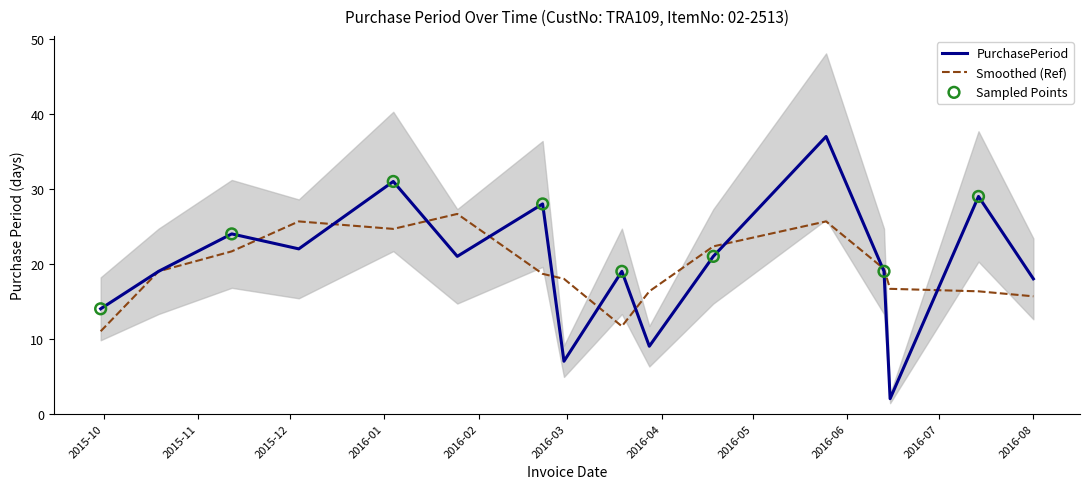

What is the change in value from 2015-11-12 to 2016-01-04?

+7